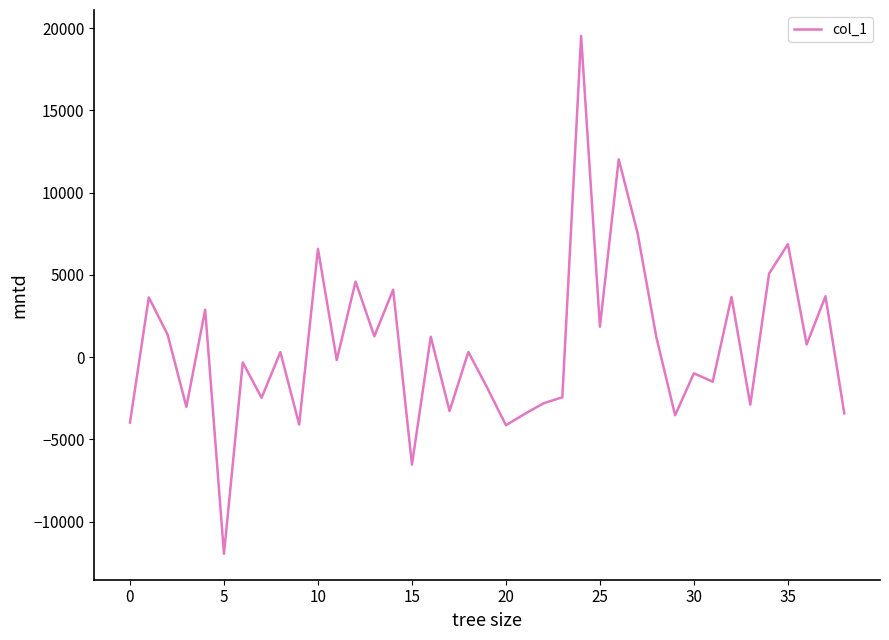

How many values are above zero?

20